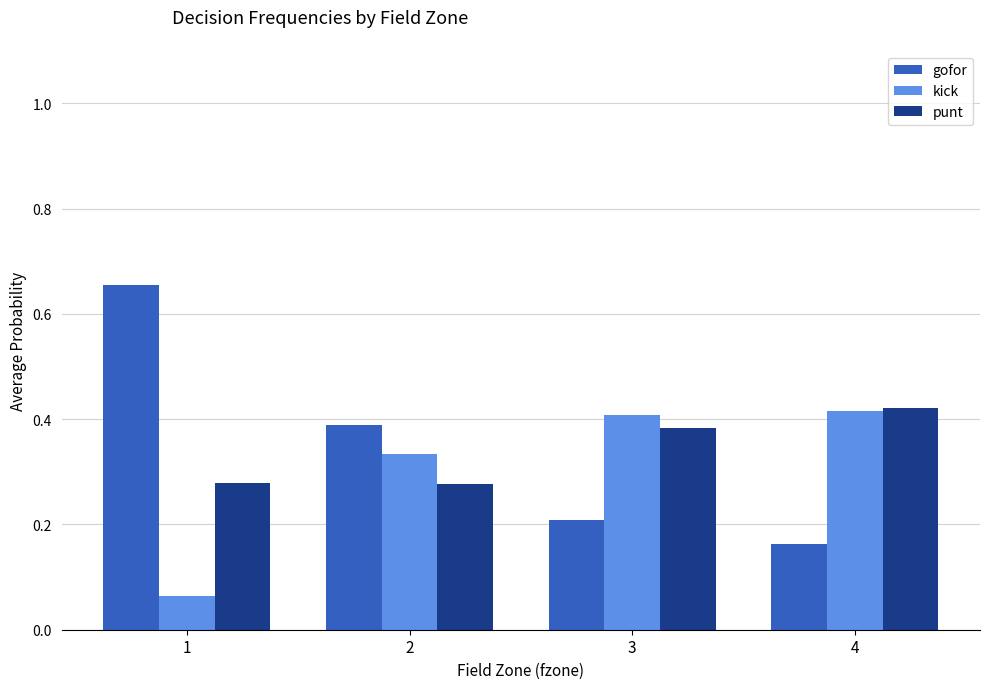

How many gofor values are between 0 and 1?

4